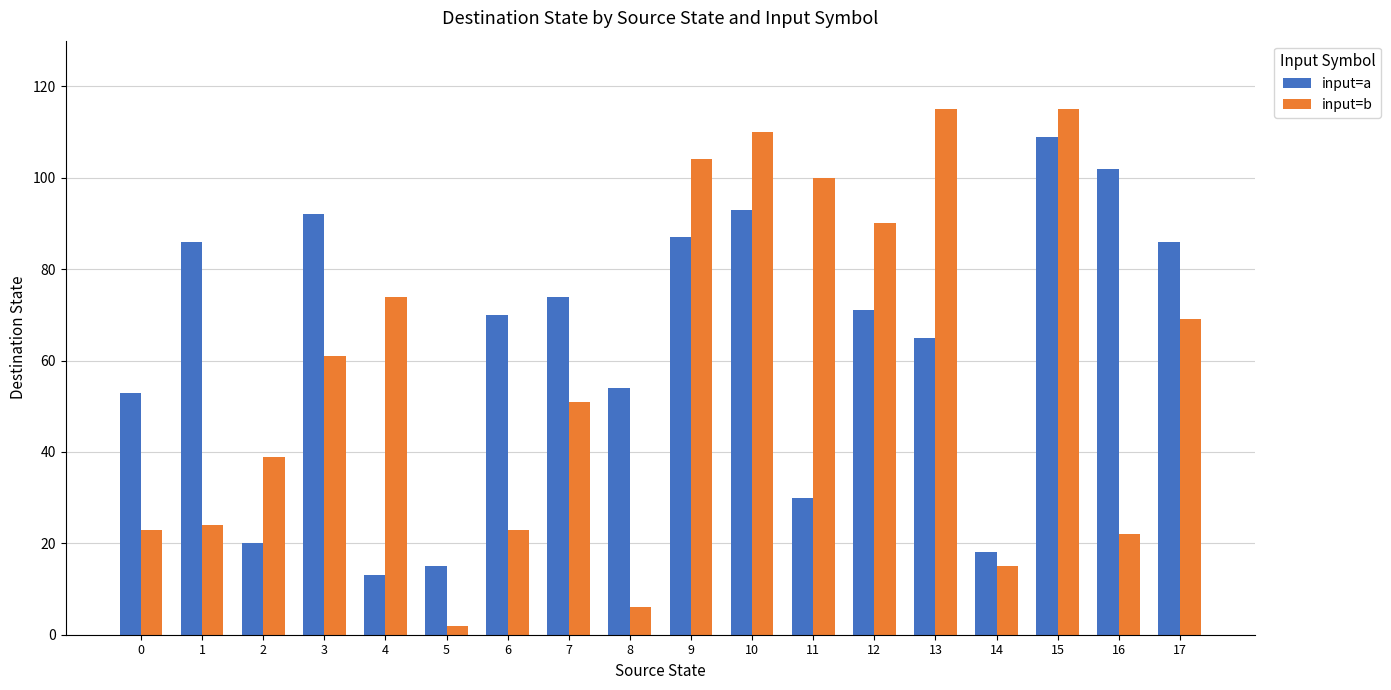

Reading right to left, what are all the values shown in this chart?

input=a: 17=86	16=102	15=109	14=18	13=65	12=71	11=30	10=93	9=87	8=54	7=74	6=70	5=15	4=13	3=92	2=20	1=86	0=53
input=b: 17=69	16=22	15=115	14=15	13=115	12=90	11=100	10=110	9=104	8=6	7=51	6=23	5=2	4=74	3=61	2=39	1=24	0=23